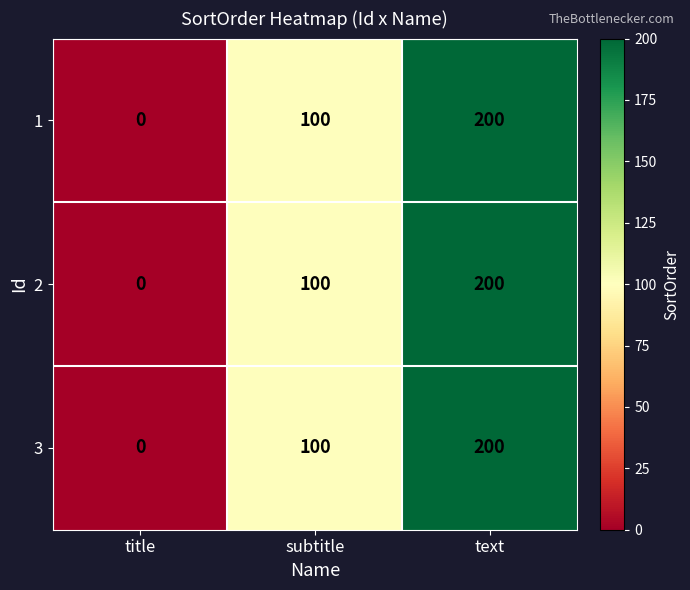

Where is 1 nearest to the value 100?

subtitle